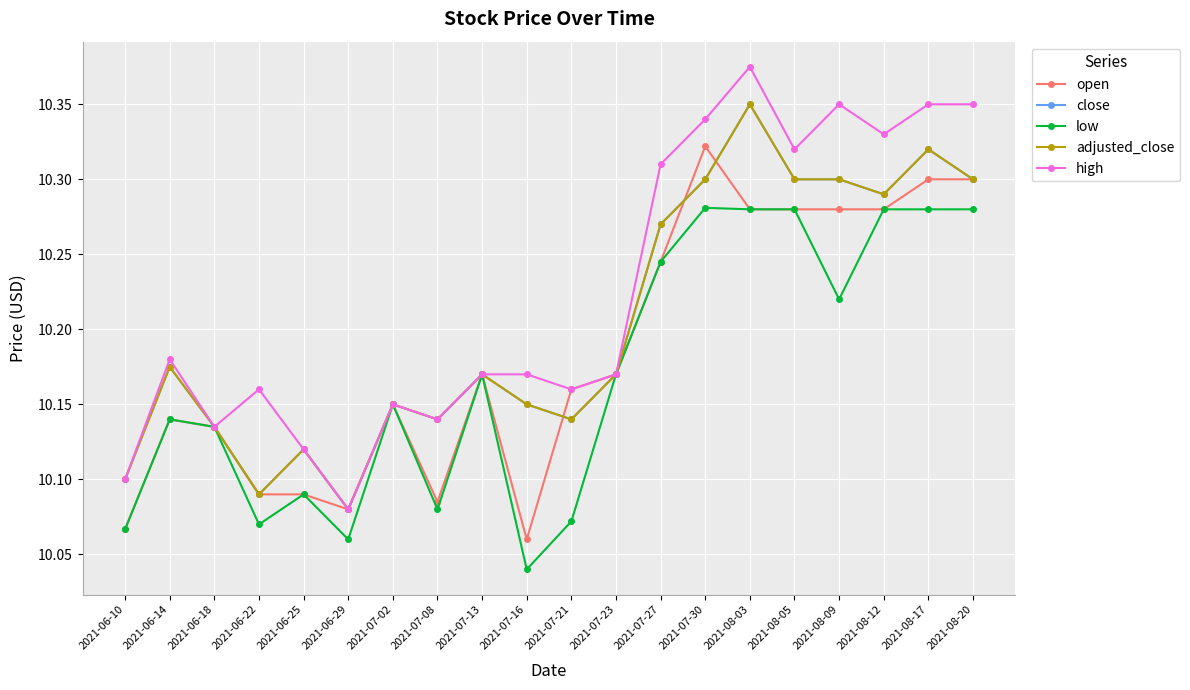

Which series has the largest total across all categories?

high